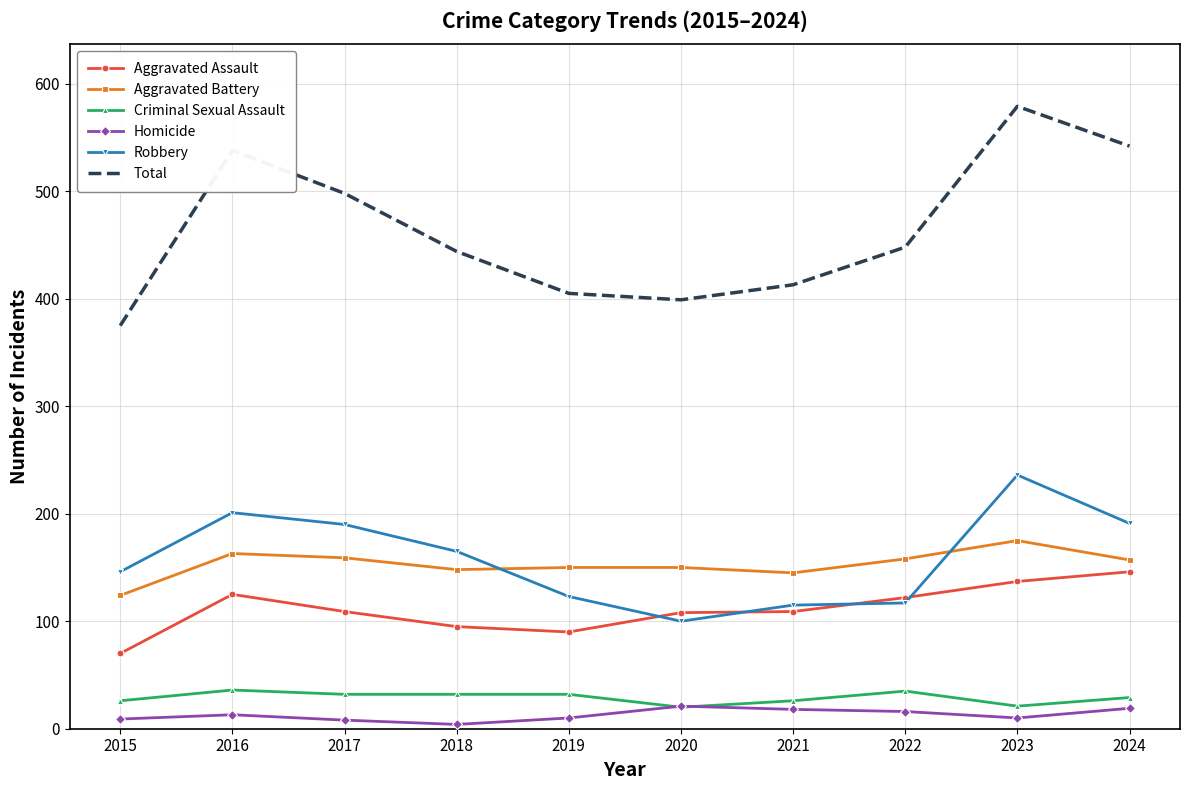

True or false: Total and Aggravated Battery intersect in this chart.

False